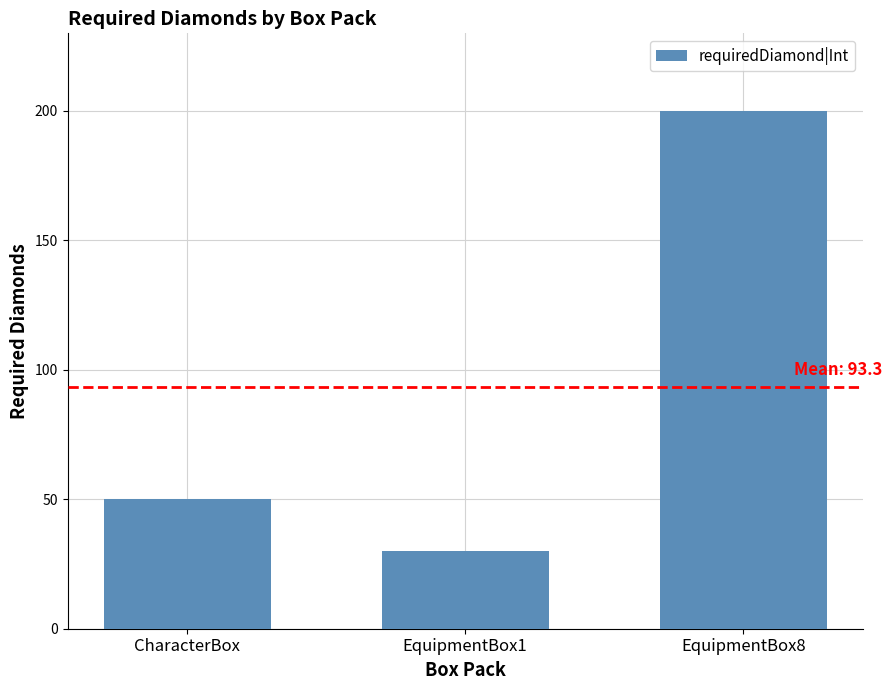

What position from the right is CharacterBox?

3